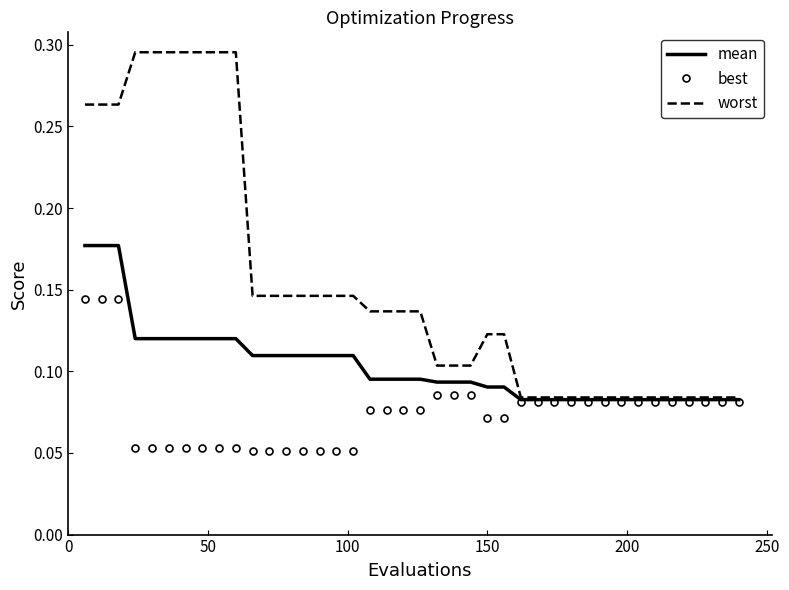

List the series in order of their overall mean, highest first.

worst, mean, best